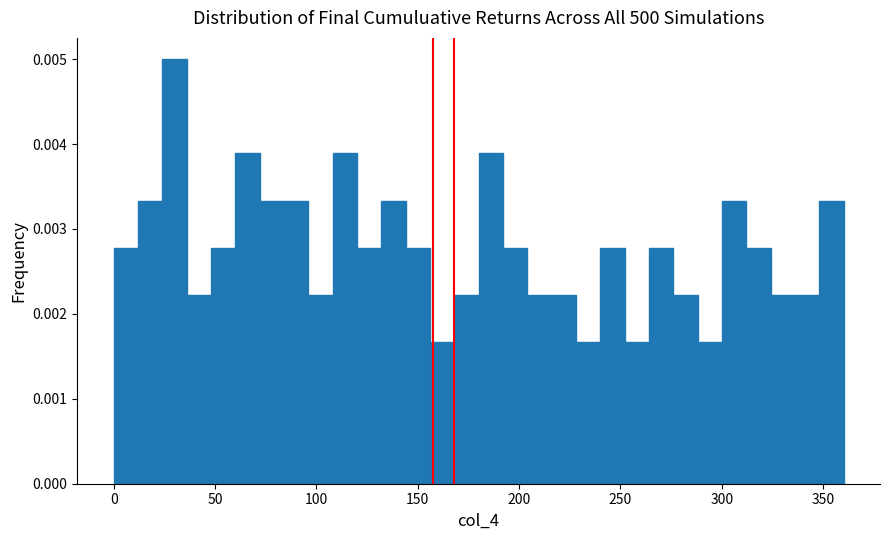

Read against the x-axis, roughly where is the centre of the tallest bar?

30